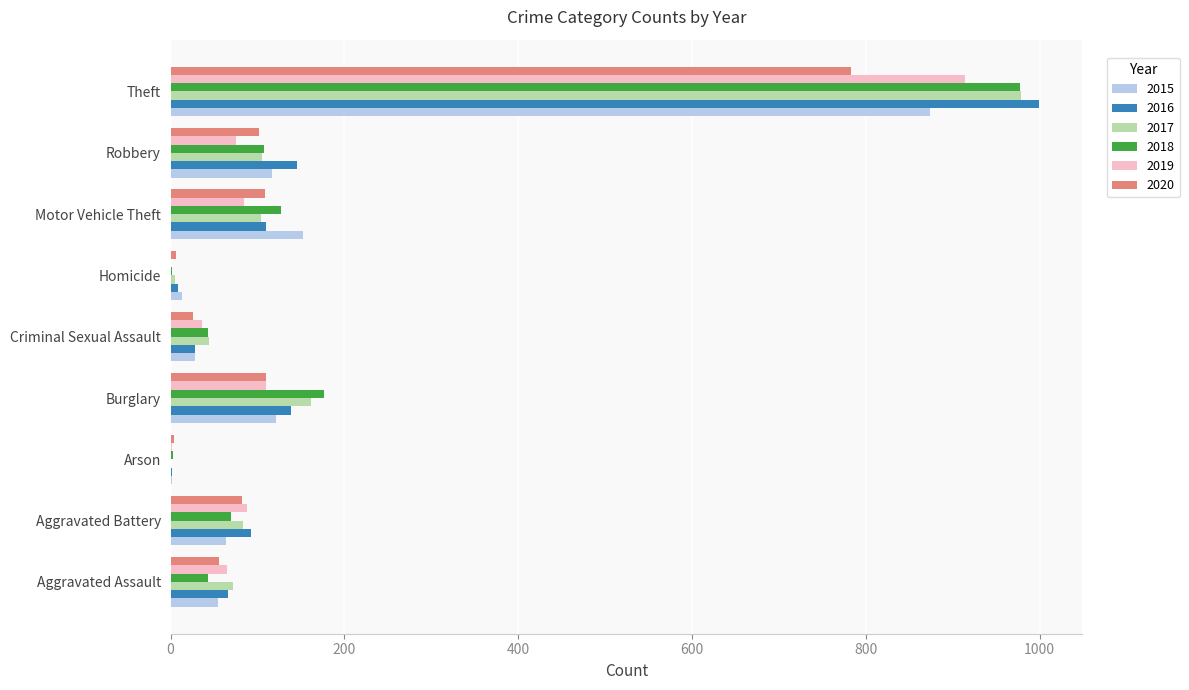

What is the greatest value displayed?

999